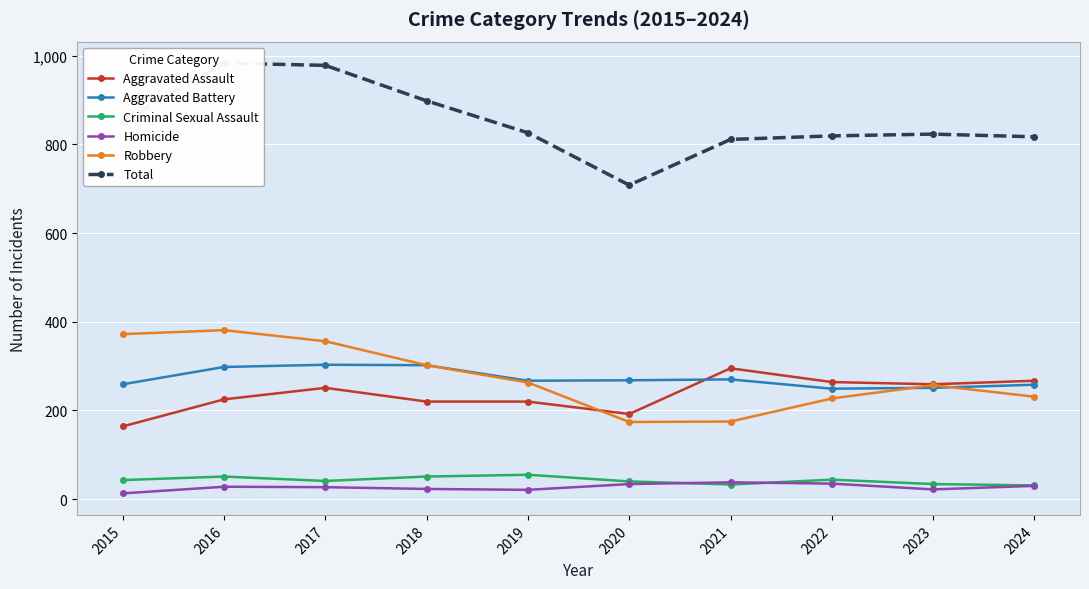

What is the approximate value of Robbery at 2016?

381